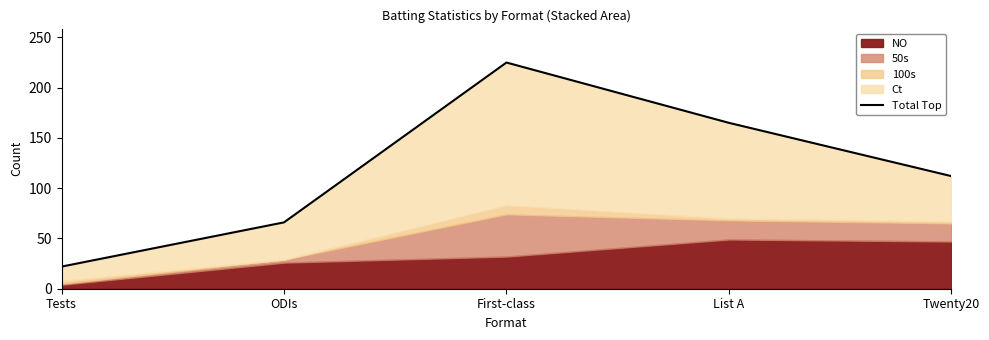

List the labels in order of value, smallest first.

Tests, ODIs, Twenty20, List A, First-class